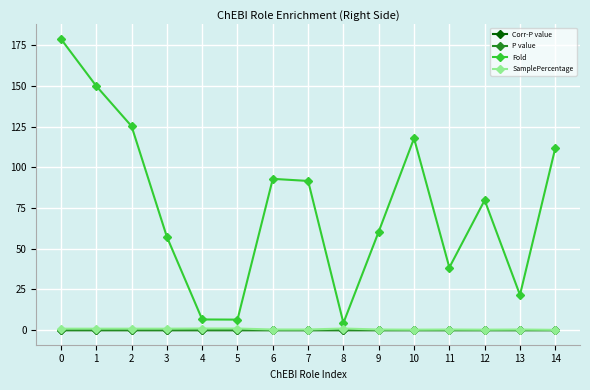

True or false: P value and SamplePercentage cross at least once.

False